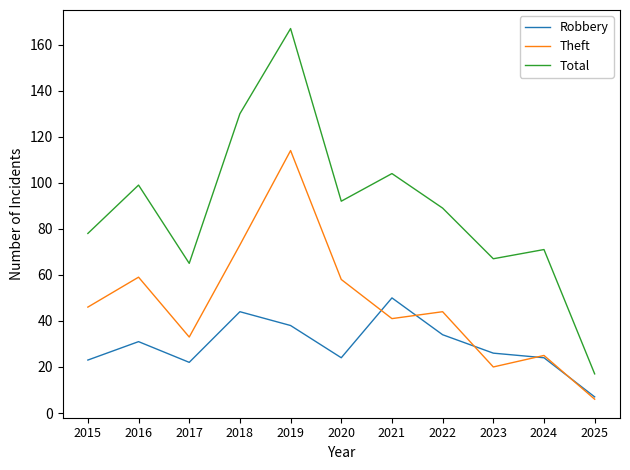

Reading left to right, transcribe all the data shown in this chart.

Robbery: 2015=23	2016=31	2017=22	2018=44	2019=38	2020=24	2021=50	2022=34	2023=26	2024=24	2025=7
Theft: 2015=46	2016=59	2017=33	2018=73	2019=114	2020=58	2021=41	2022=44	2023=20	2024=25	2025=6
Total: 2015=78	2016=99	2017=65	2018=130	2019=167	2020=92	2021=104	2022=89	2023=67	2024=71	2025=17